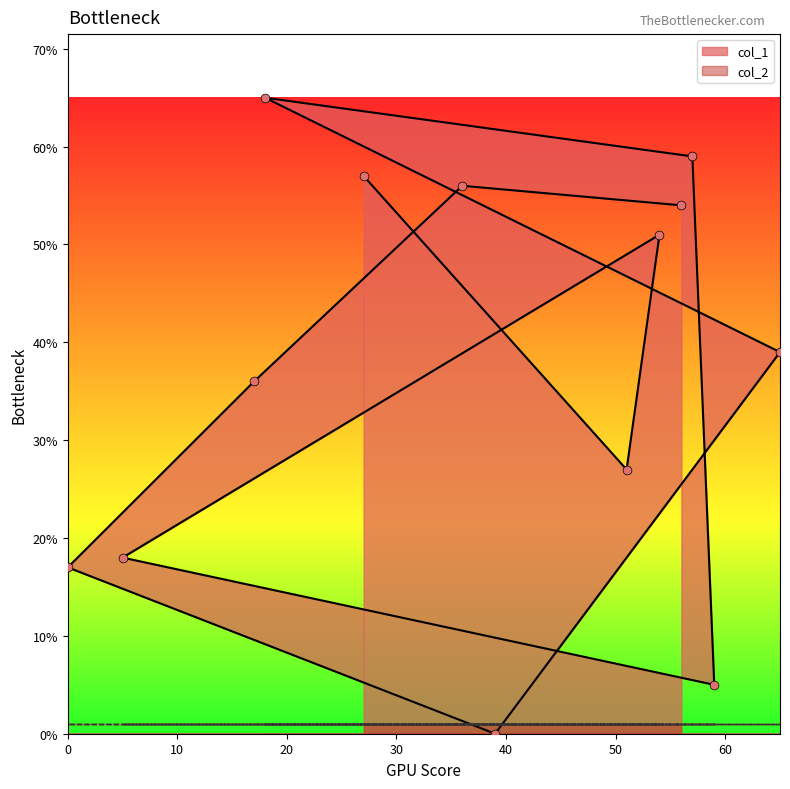

What is the change in value from 5 to 17?

+18